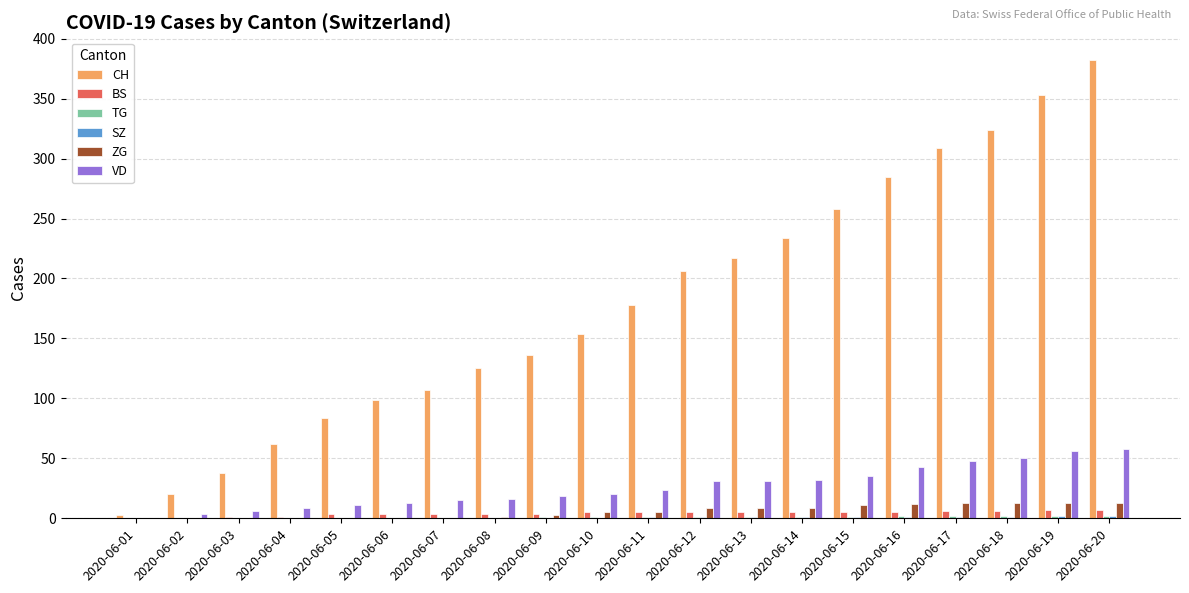

How many data points does each series have?

20